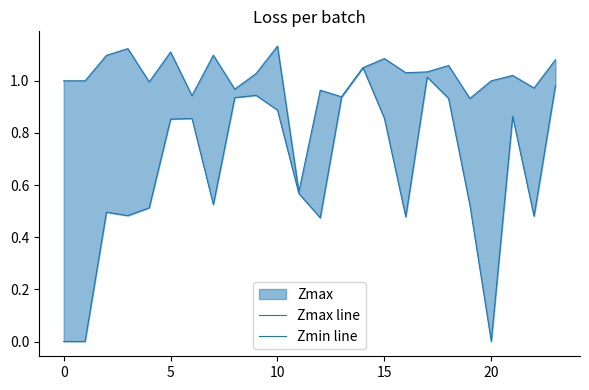

What is the value of the Zmax line point at the 7th from the left?

0.9